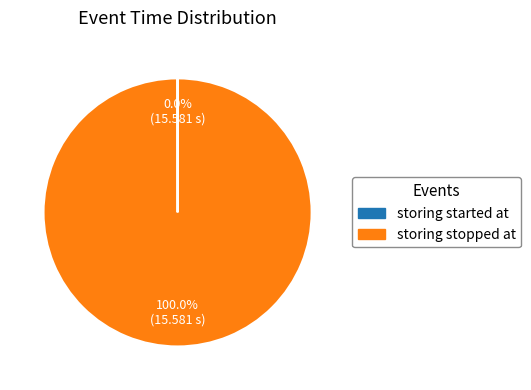

Which slice is the largest?

storing stopped at